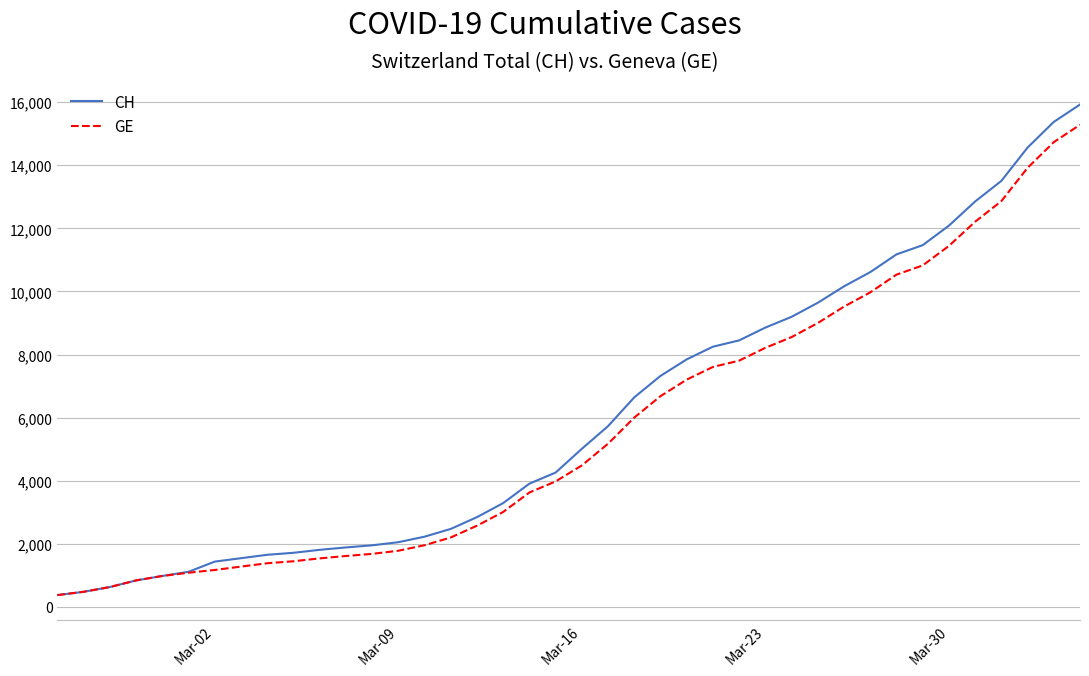

What is the difference between the maximum and second lowest values in the GE series?

14805